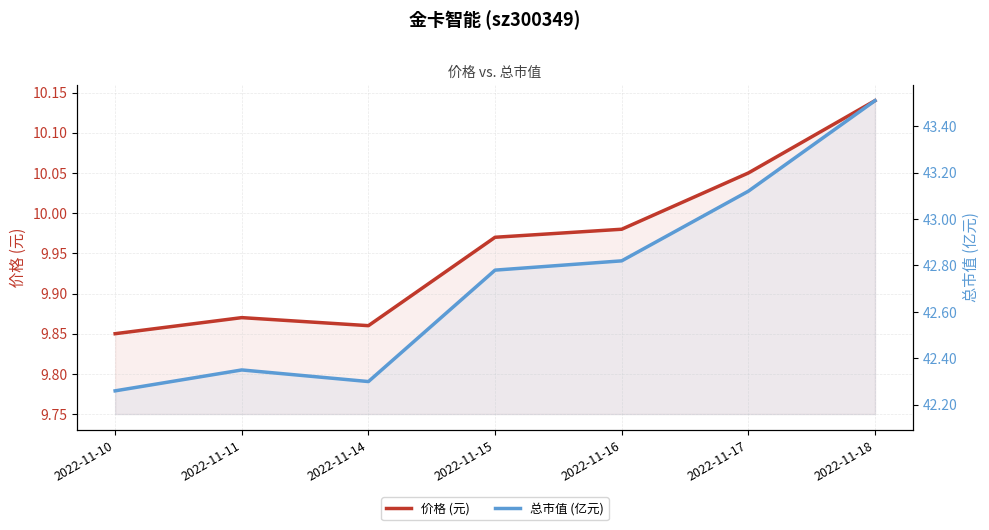

What is the maximum value for 价格 (元)?

10.1